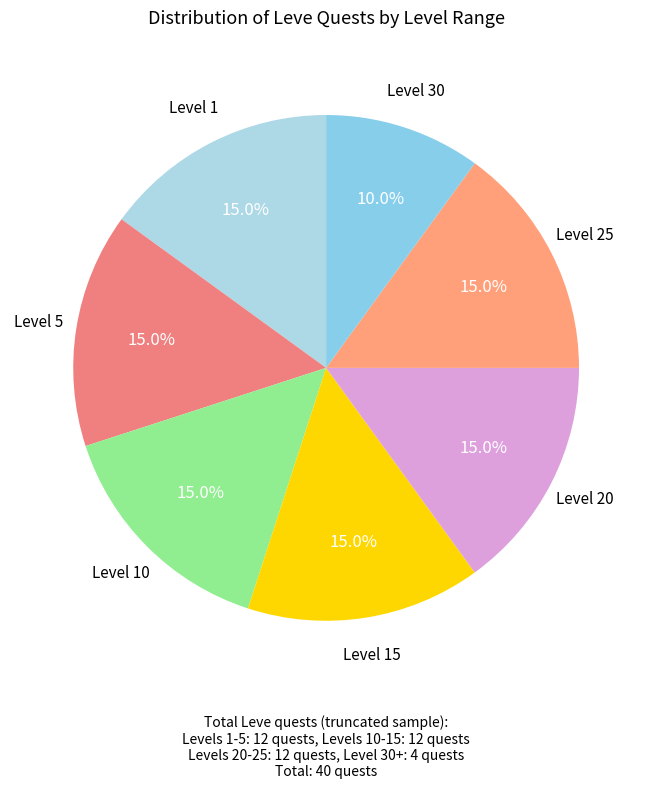

Which category has the smallest portion of the pie?

Level 30